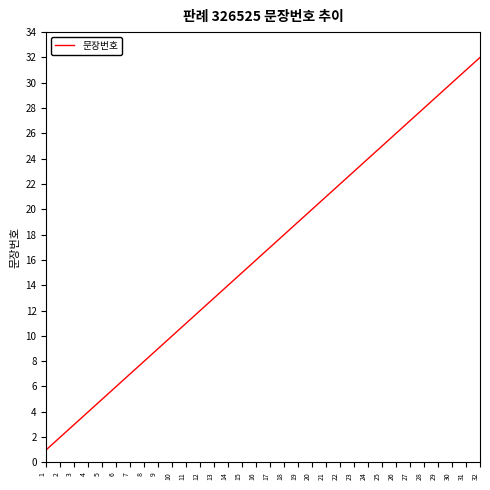

The value at 9 is 4. True or false?

False